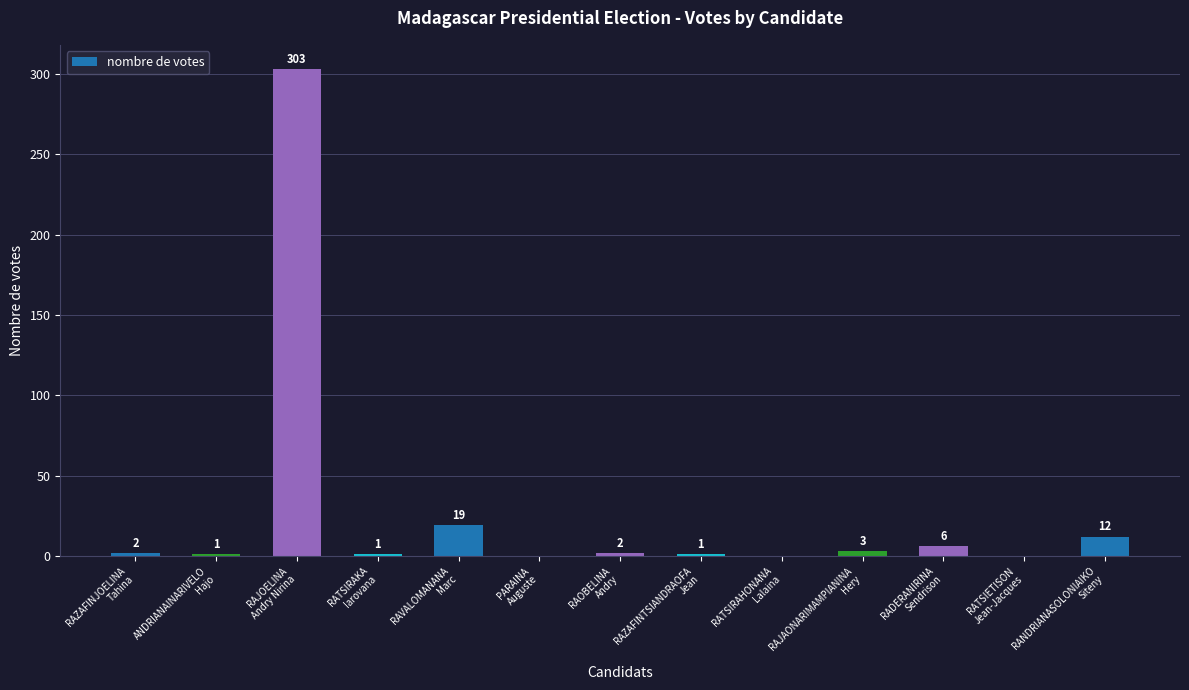

True or false: the data shows 303 at RAJOELINA
Andry Nirina.

True